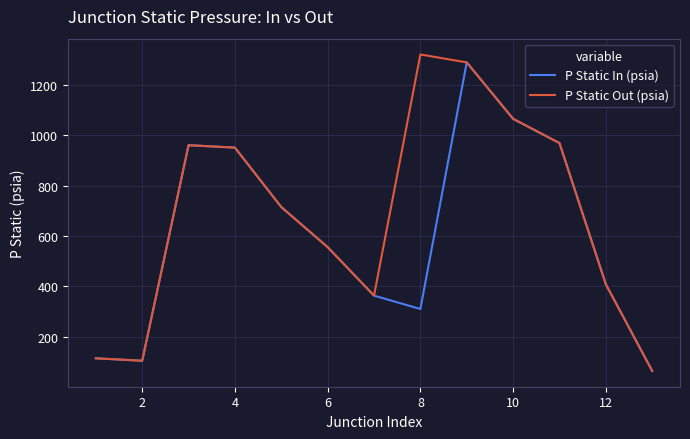

What is the minimum value for P Static Out (psia)?

64.5